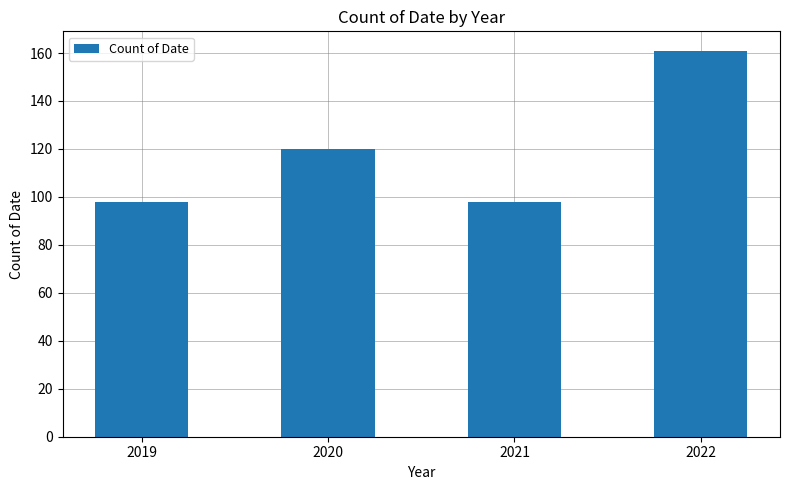

What is the ratio of the value at 2020 to the value at 2019?

1.2